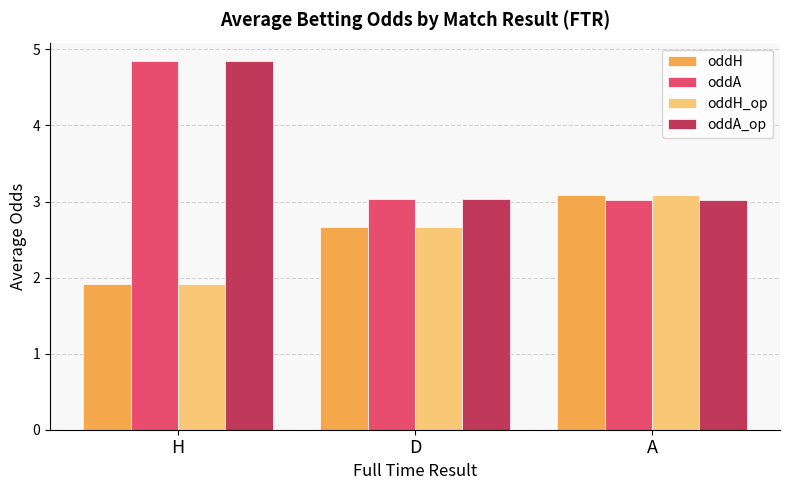

How many distinct data groups are displayed?

4